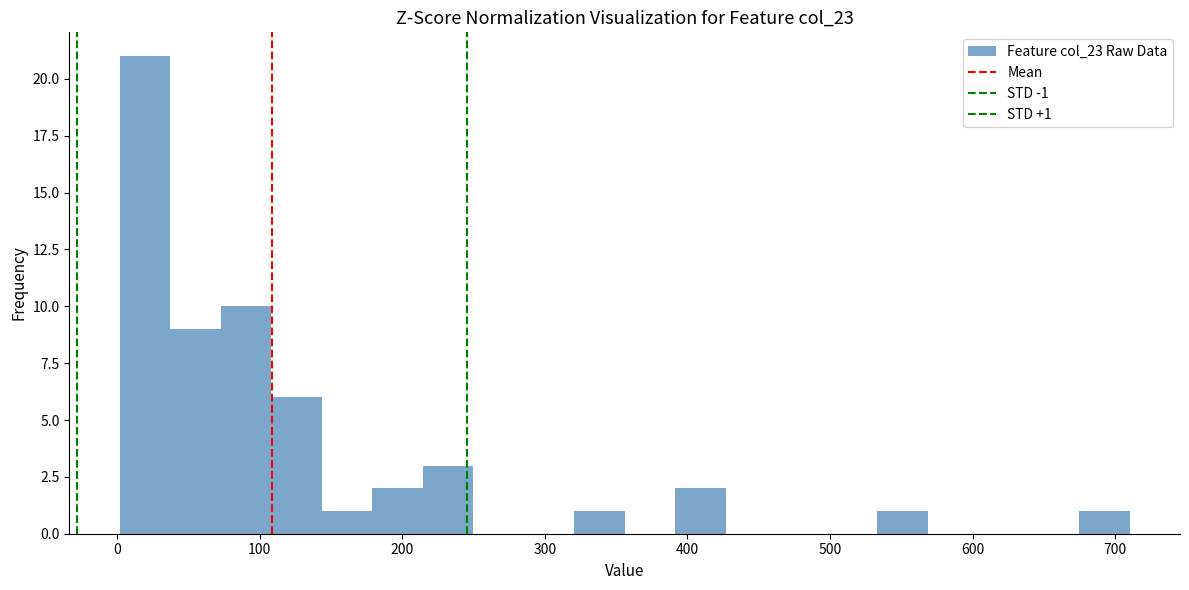

Read against the x-axis, roughly where is the centre of the tallest bar?

20